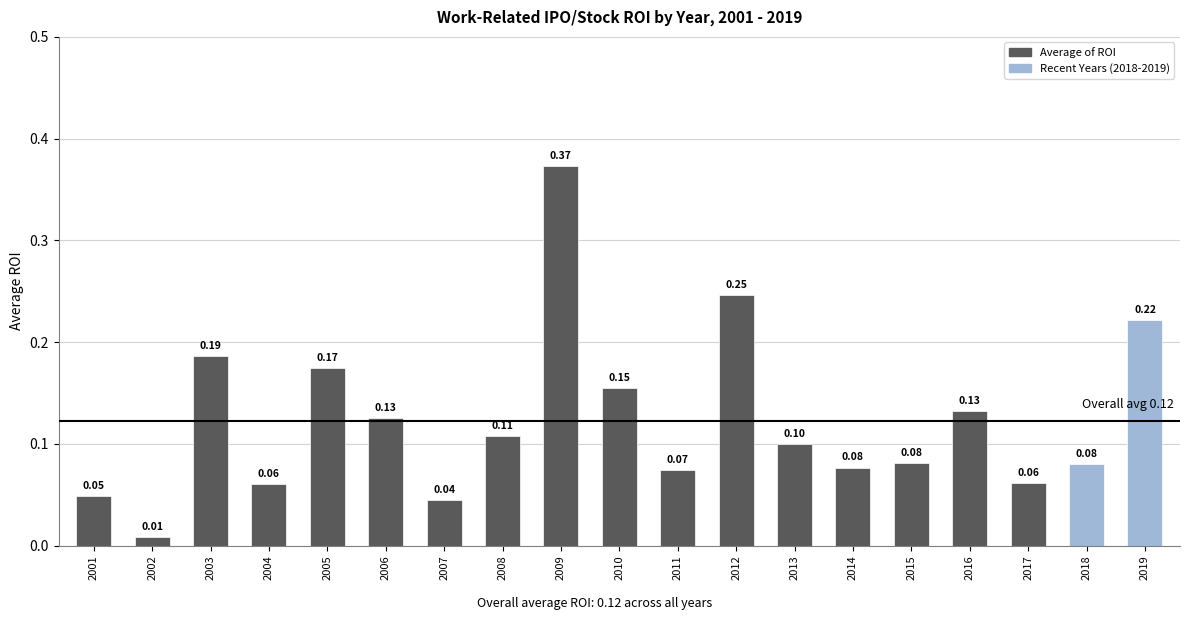

Which label corresponds to the largest value in the chart?

2009